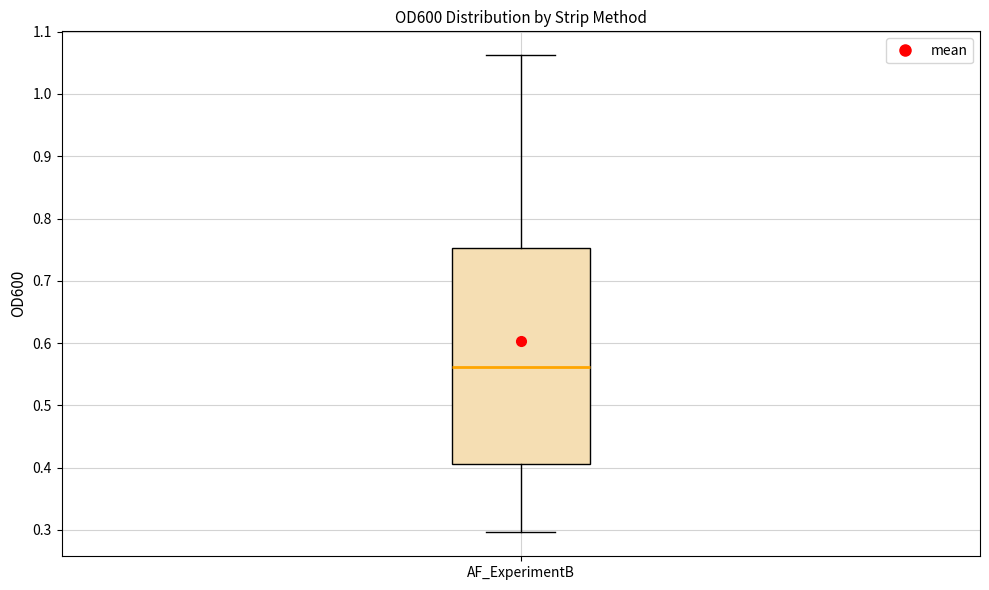

Read this box plot against the y-axis: the position of the median line, the range covered by the box, and the ends of both whiskers. The values are not printed on the chart, so give them approximately, as read against the axis.

median 0.56, box 0.41 to 0.75, whiskers 0.30 to 1.06